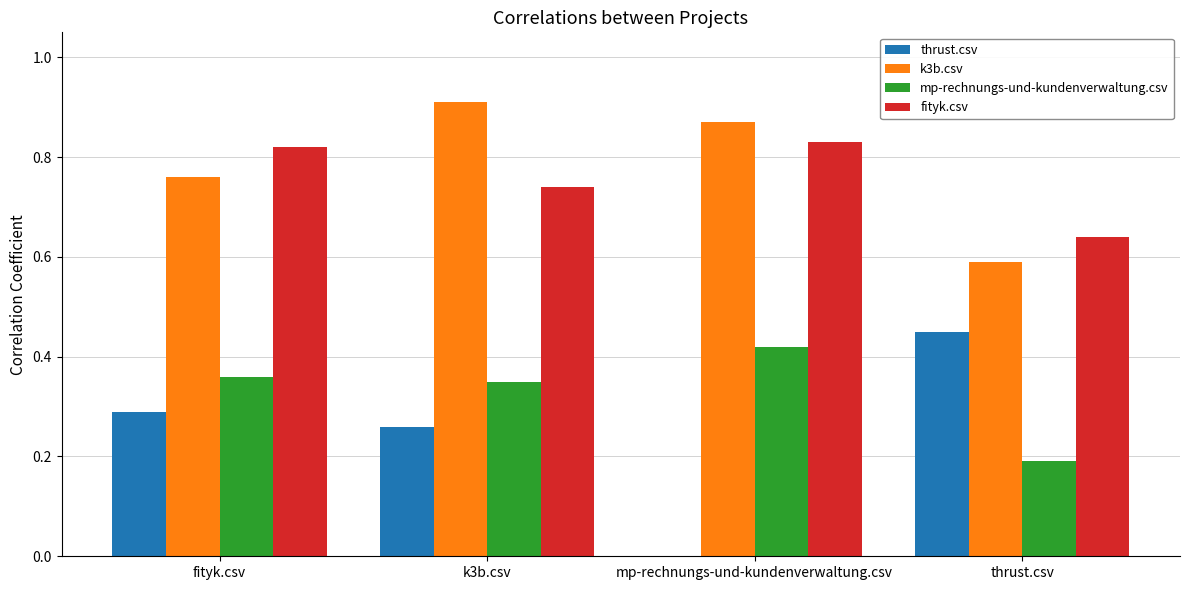

Are the bars grouped side by side (vs. stacked)?

Yes